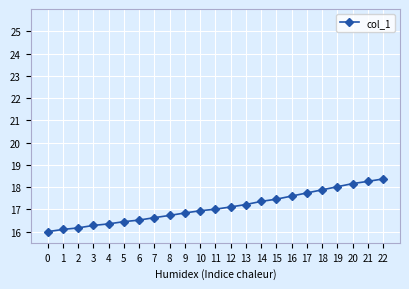

What is the value of the 19th point from the left?

17.9